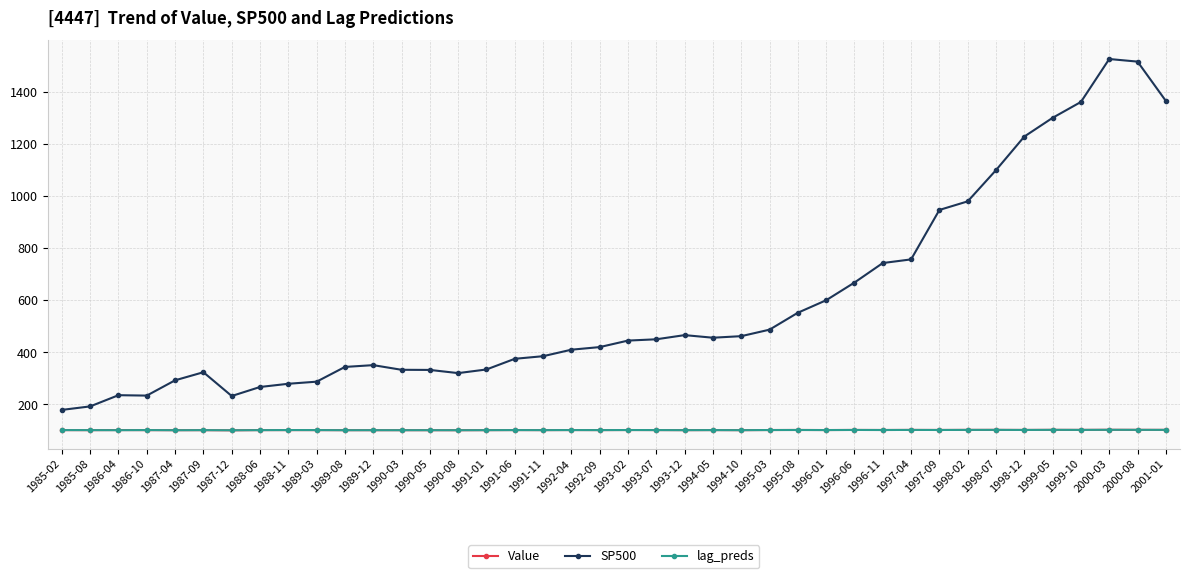

What is the label of the 25th point from the left?

1994-10